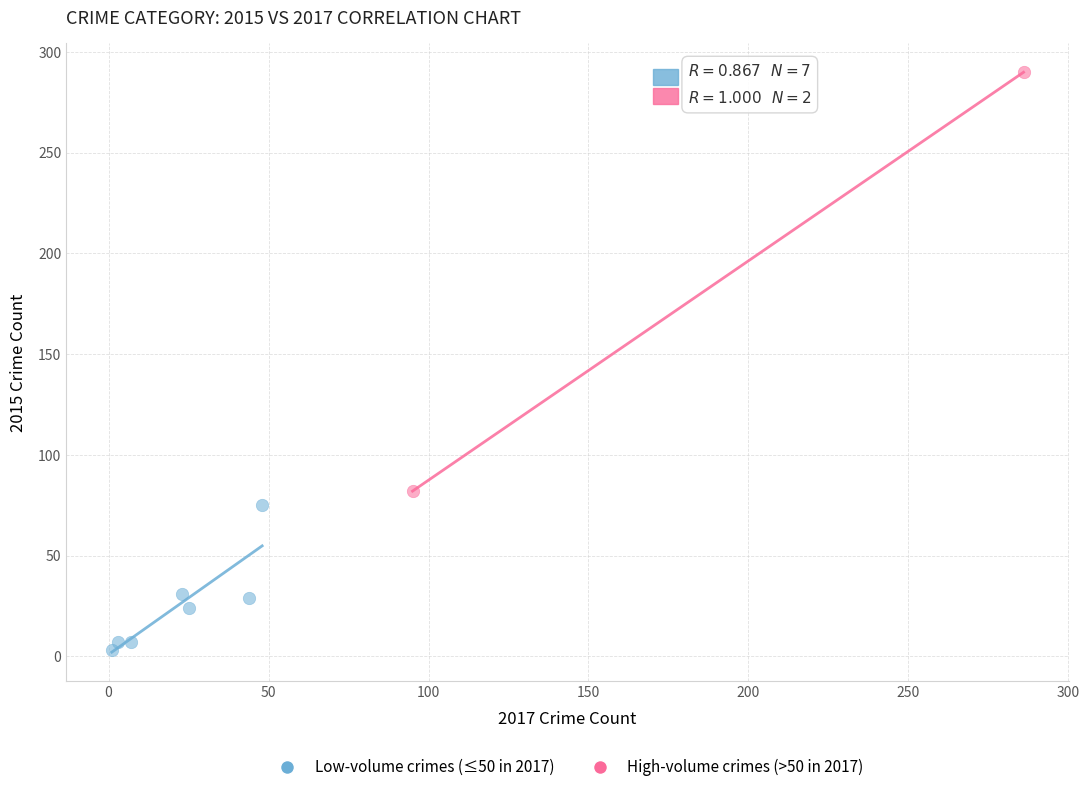

What are all the series names shown in the legend?

Low-volume crimes (≤50 in 2017), High-volume crimes (>50 in 2017)